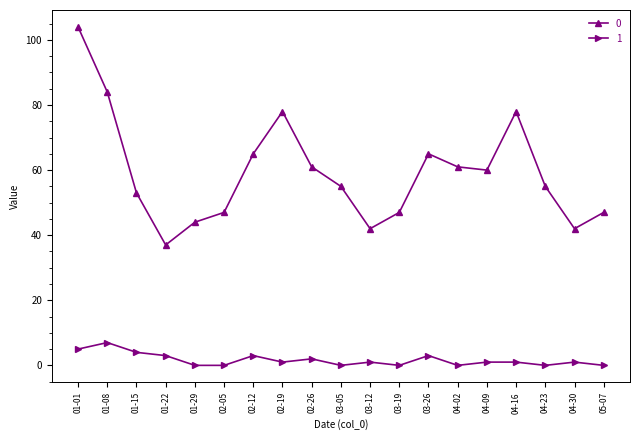

What are all the series names shown in the legend?

0, 1